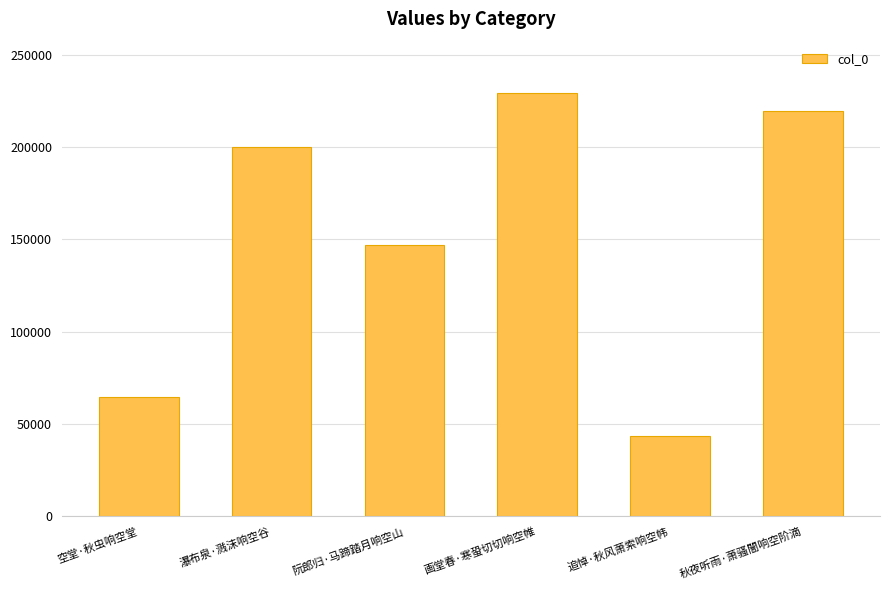

Reading left to right, transcribe all the data shown in this chart.

64663	200046	146904	229672	43320	219766